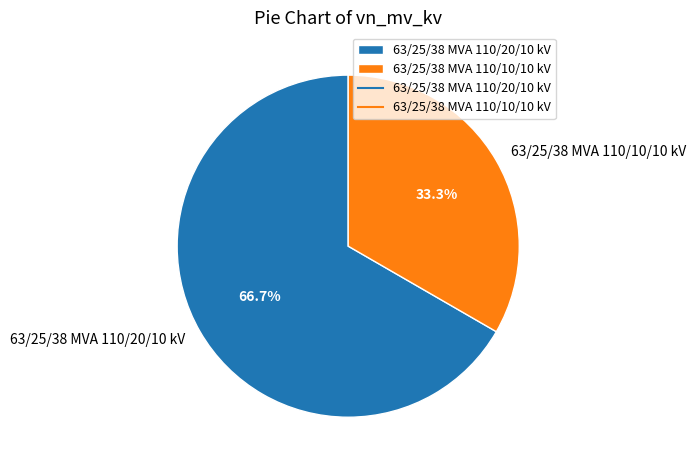

Count the number of slices in the pie.

2